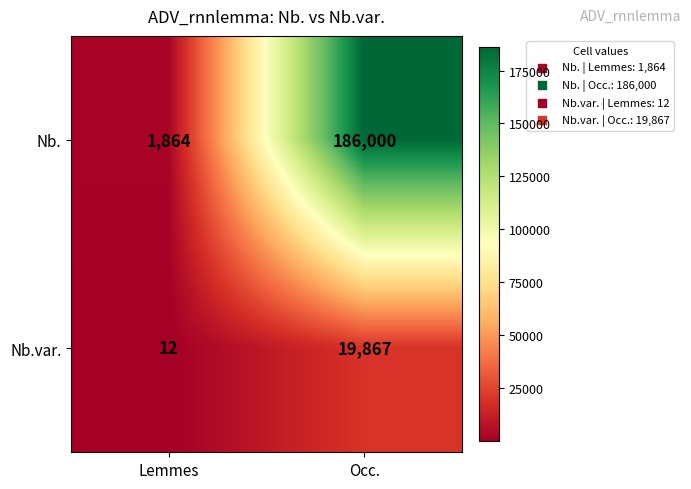

What is the spread (max minus min) of values at Occ.?

166133